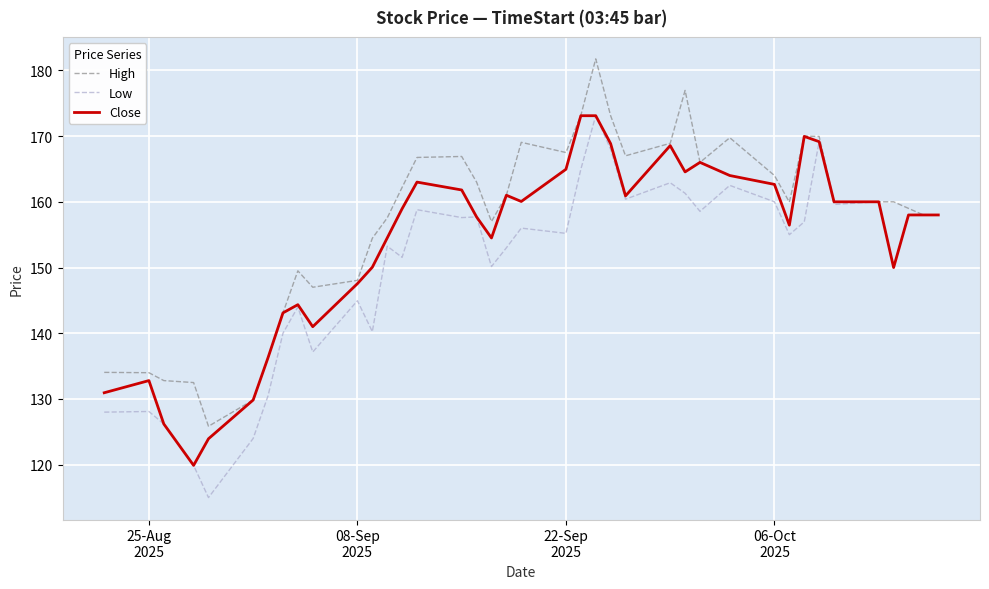

What is the difference between the second highest and second lowest values in the Close series?

49.2